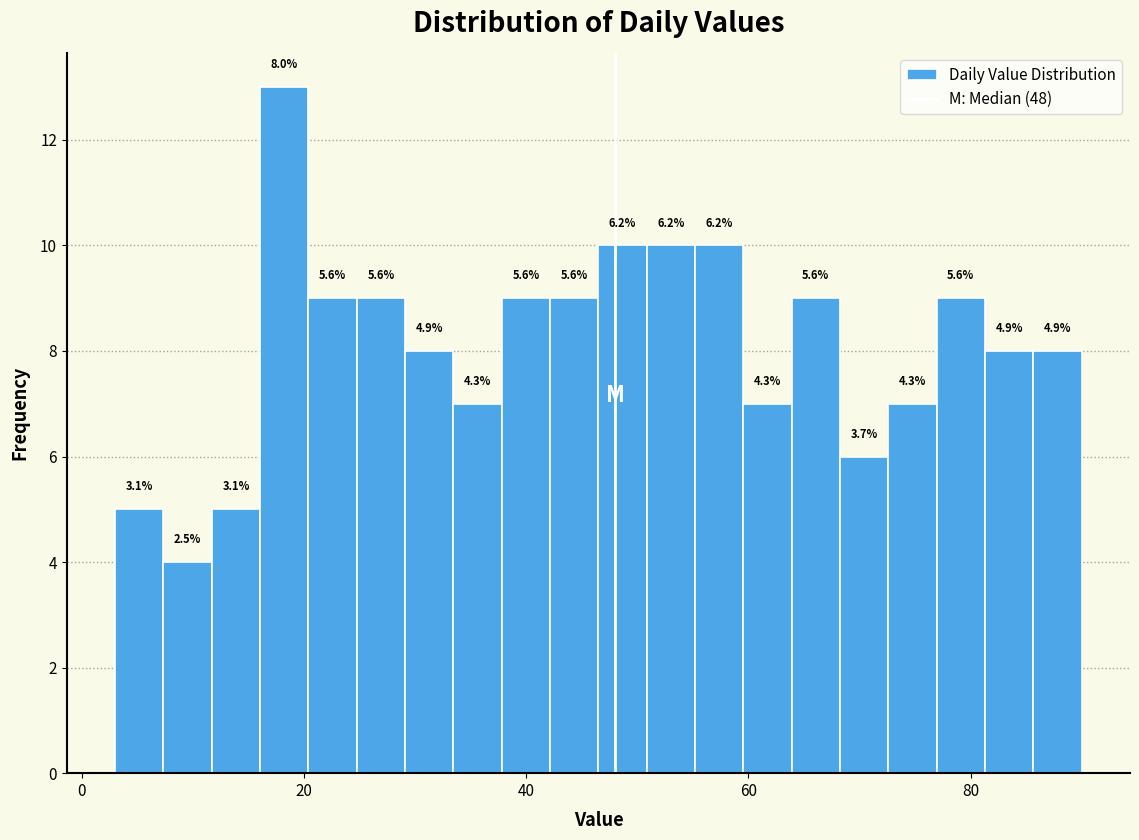

Read against the x-axis, roughly where is the centre of the tallest bar?

18